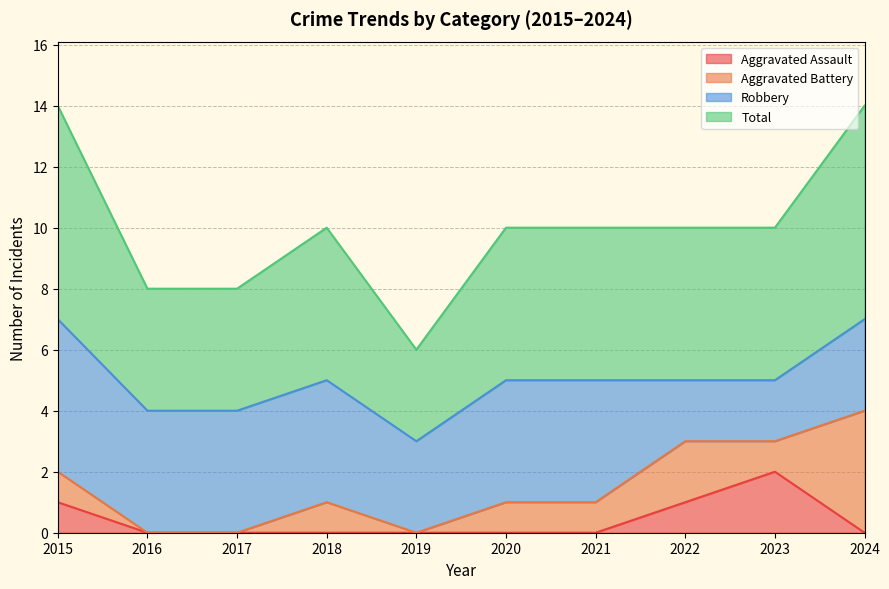

How many lines are shown in the chart?

4